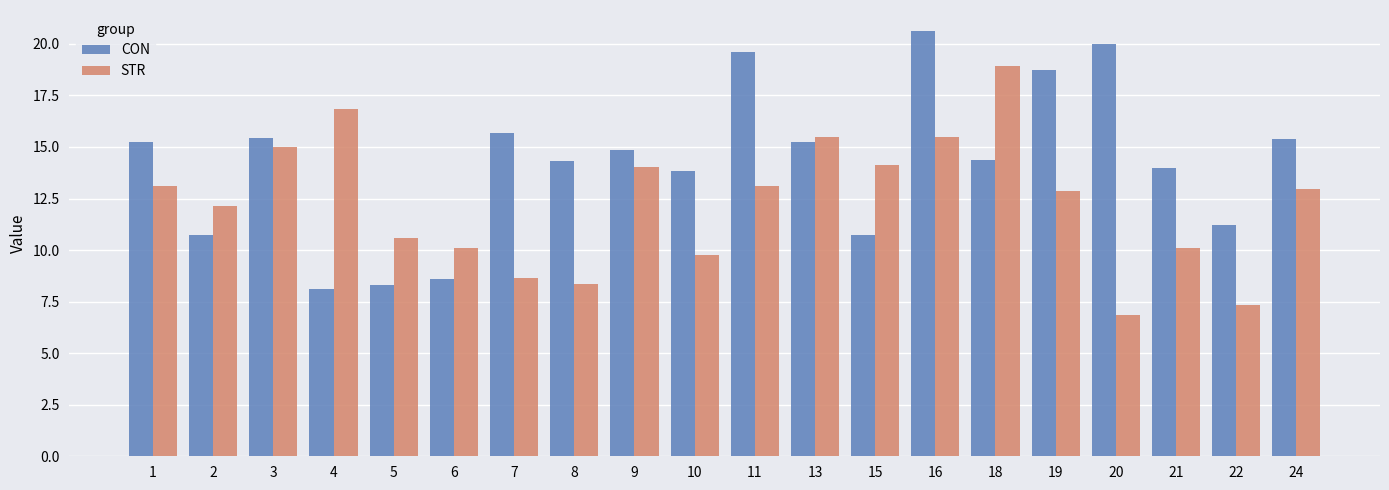

What is the average value of the CON series?

14.2